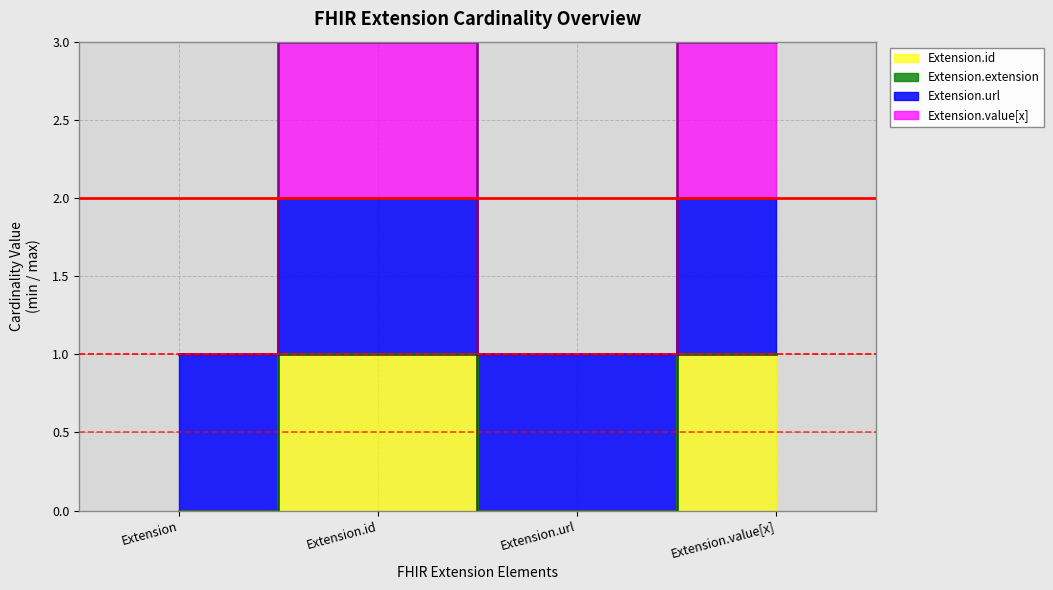

The value of Extension.id at Extension.value[x] is 1. True or false?

True